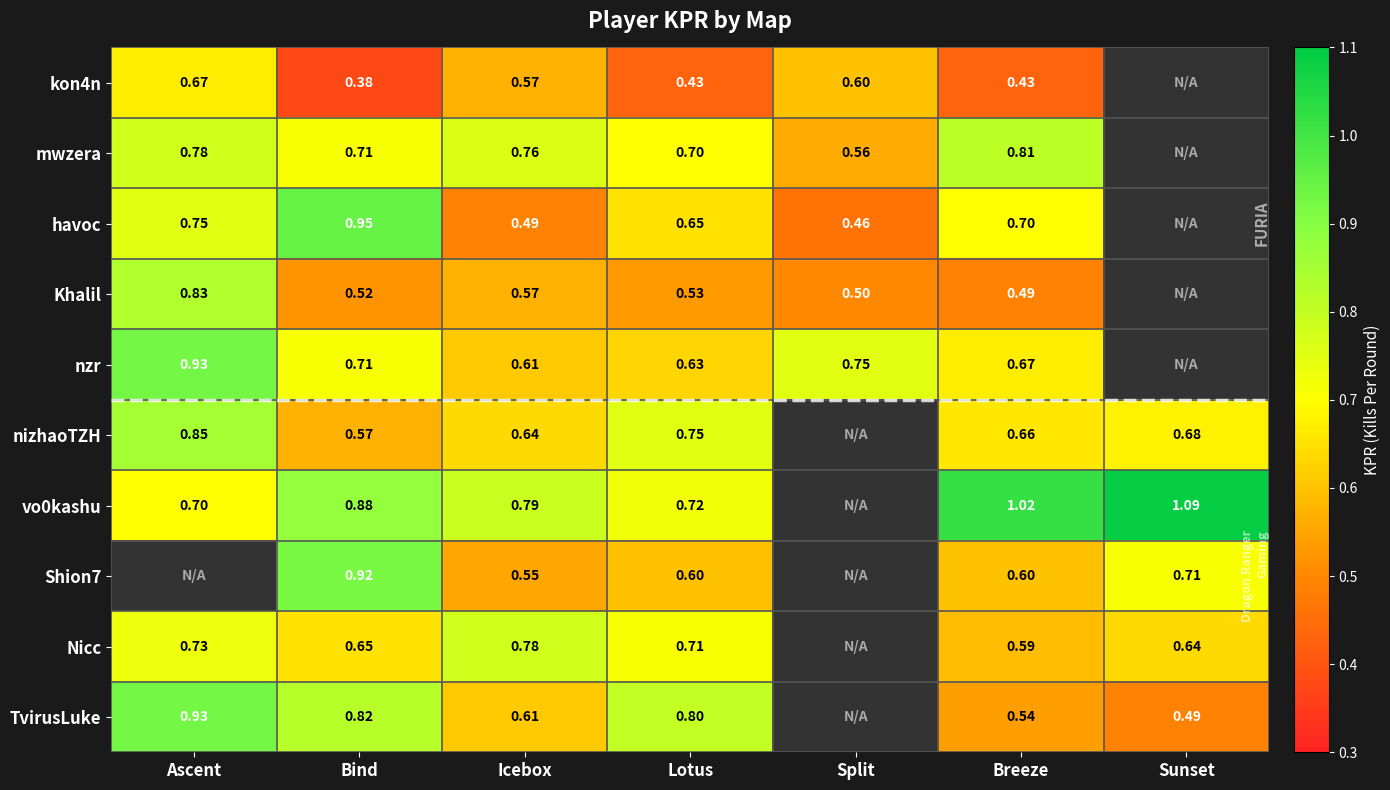

Is the value of nizhaoTZH at Ascent greater than the value of nzr at Bind?

Yes